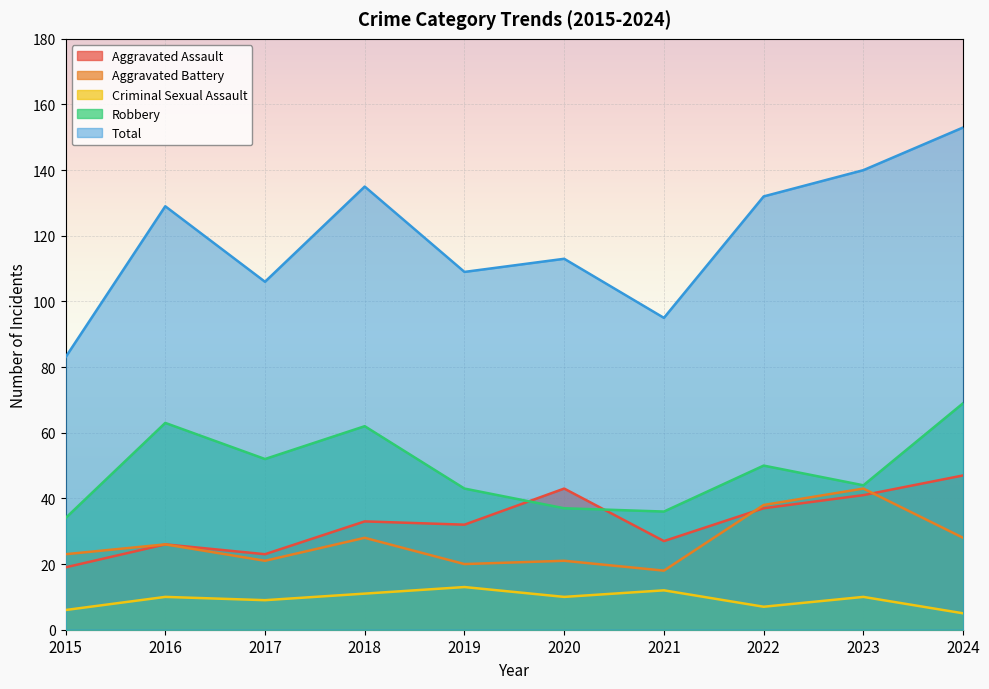

What is the total value across all series at 2020?

224